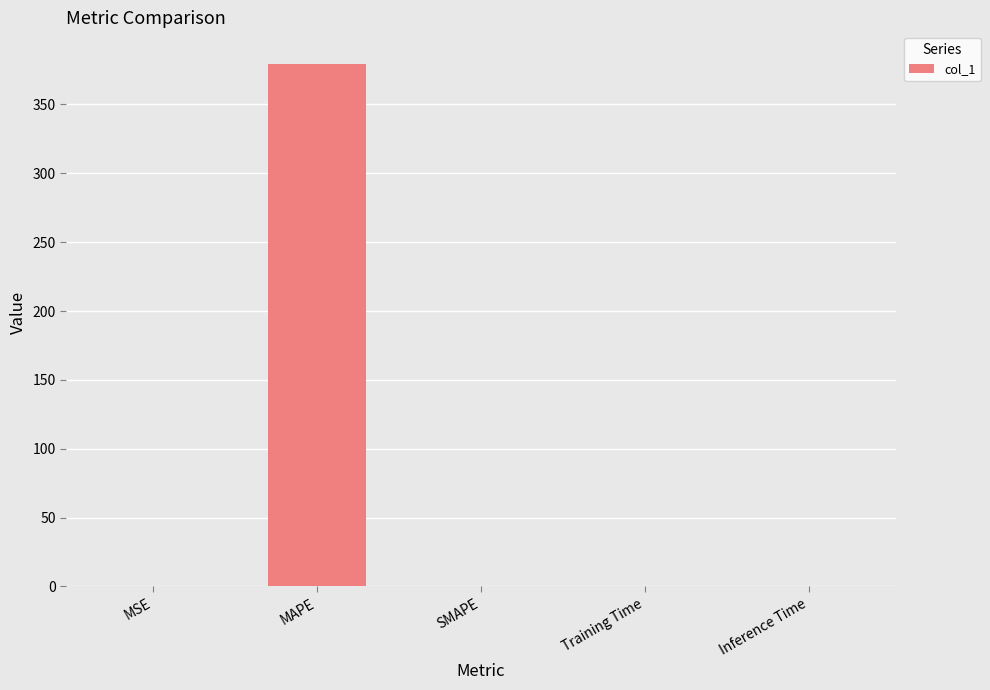

What is the change in value from MAPE to Training Time?

-379.4